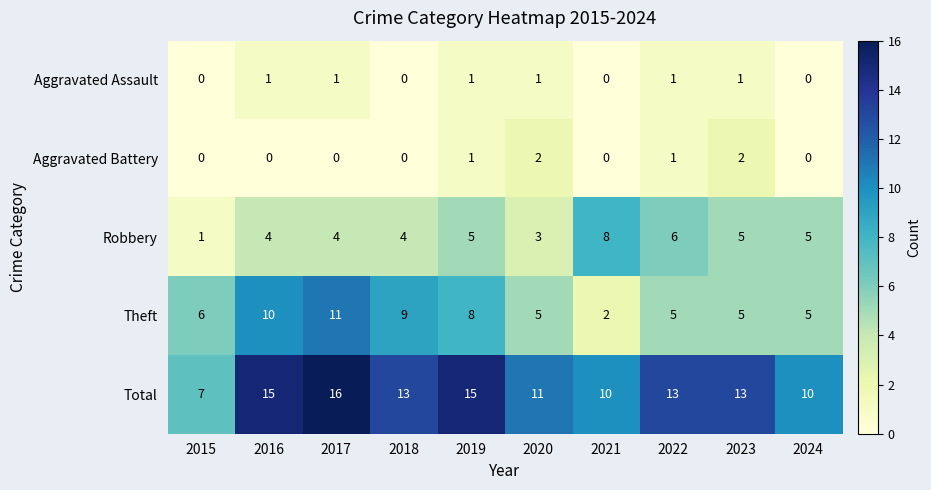

What is the approximate value of Robbery at 2016?

4